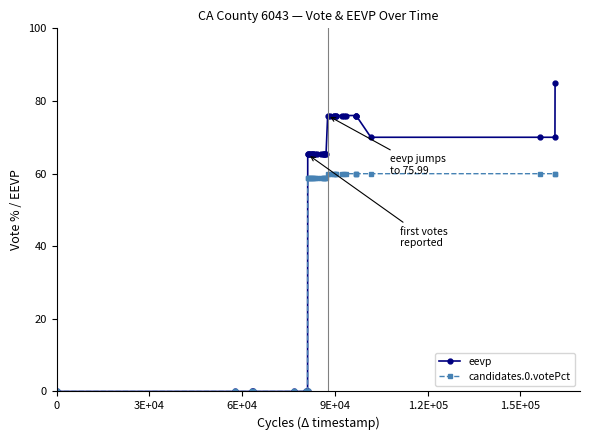

At how many categories does at least one series exceed 25?

32